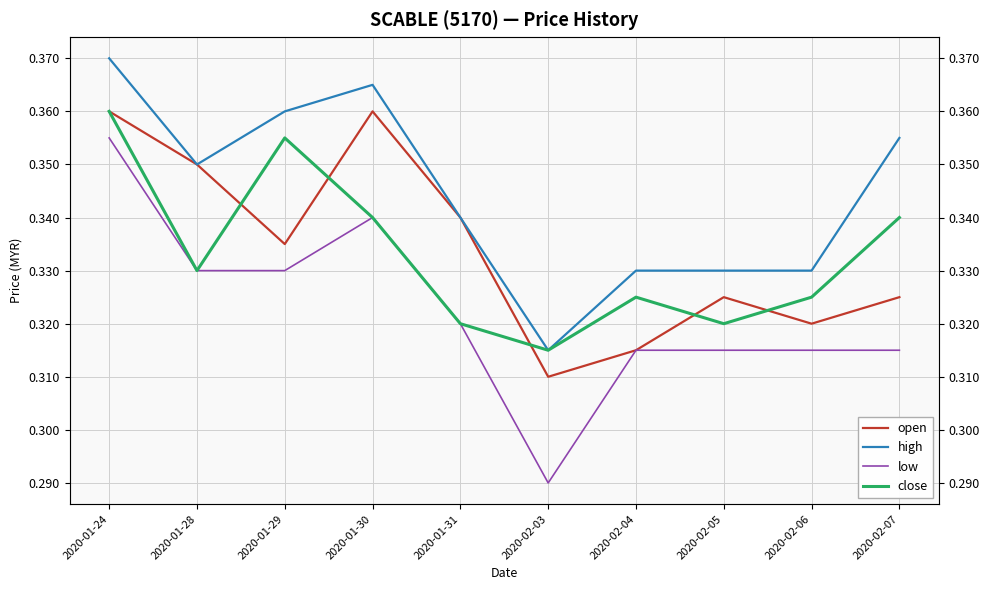

Does the chart display data point markers on the line(s)?

No